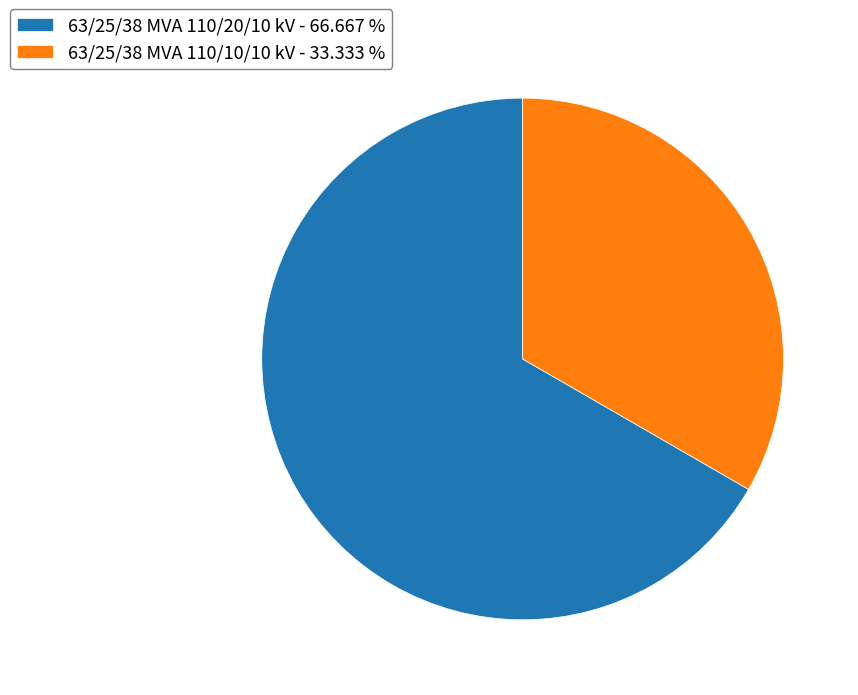

Which category has the smallest portion of the pie?

63/25/38 MVA 110/10/10 kV